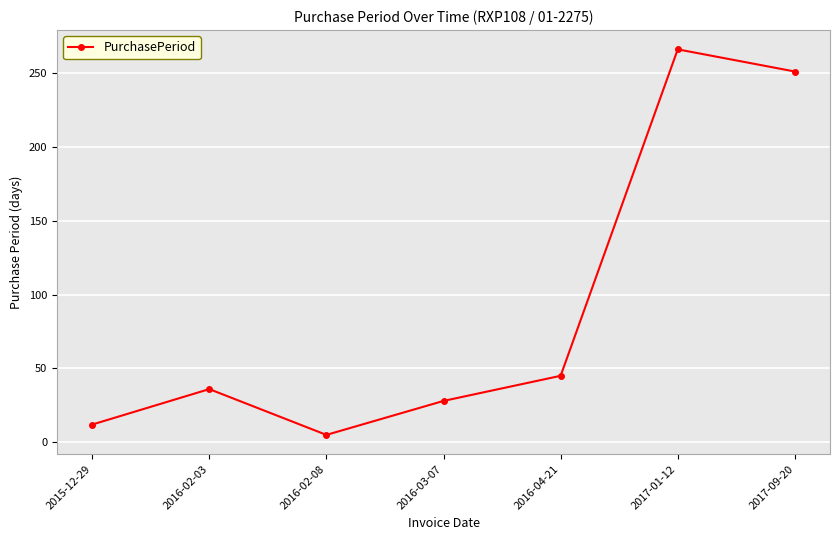

What is the label of the 3rd point from the left?

2016-02-08